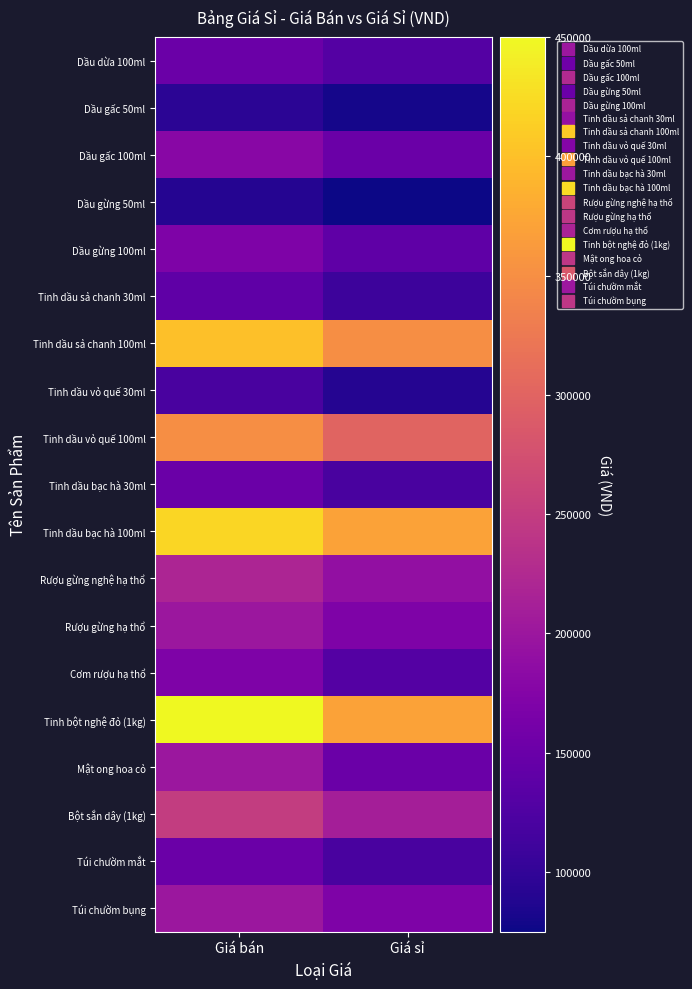

Reading left to right, transcribe all the data shown in this chart.

Dầu dừa 100ml: Giá bán=150000	Giá sỉ=130000
Dầu gấc 50ml: Giá bán=95000	Giá sỉ=80000
Dầu gấc 100ml: Giá bán=180000	Giá sỉ=150000
Dầu gừng 50ml: Giá bán=90000	Giá sỉ=75000
Dầu gừng 100ml: Giá bán=170000	Giá sỉ=140000
Tinh dầu sả chanh 30ml: Giá bán=140000	Giá sỉ=110000
Tinh dầu sả chanh 100ml: Giá bán=400000	Giá sỉ=350000
Tinh dầu vỏ quế 30ml: Giá bán=120000	Giá sỉ=90000
Tinh dầu vỏ quế 100ml: Giá bán=350000	Giá sỉ=300000
Tinh dầu bạc hà 30ml: Giá bán=150000	Giá sỉ=120000
Tinh dầu bạc hà 100ml: Giá bán=420000	Giá sỉ=370000
Rượu gừng nghệ hạ thổ: Giá bán=220000	Giá sỉ=190000
Rượu gừng hạ thổ: Giá bán=200000	Giá sỉ=170000
Cơm rượu hạ thổ: Giá bán=170000	Giá sỉ=130000
Tinh bột nghệ đỏ (1kg): Giá bán=450000	Giá sỉ=370000
Mật ong hoa cỏ: Giá bán=200000	Giá sỉ=150000
Bột sắn dây (1kg): Giá bán=250000	Giá sỉ=210000
Túi chườm mắt: Giá bán=150000	Giá sỉ=120000
Túi chườm bụng: Giá bán=200000	Giá sỉ=170000